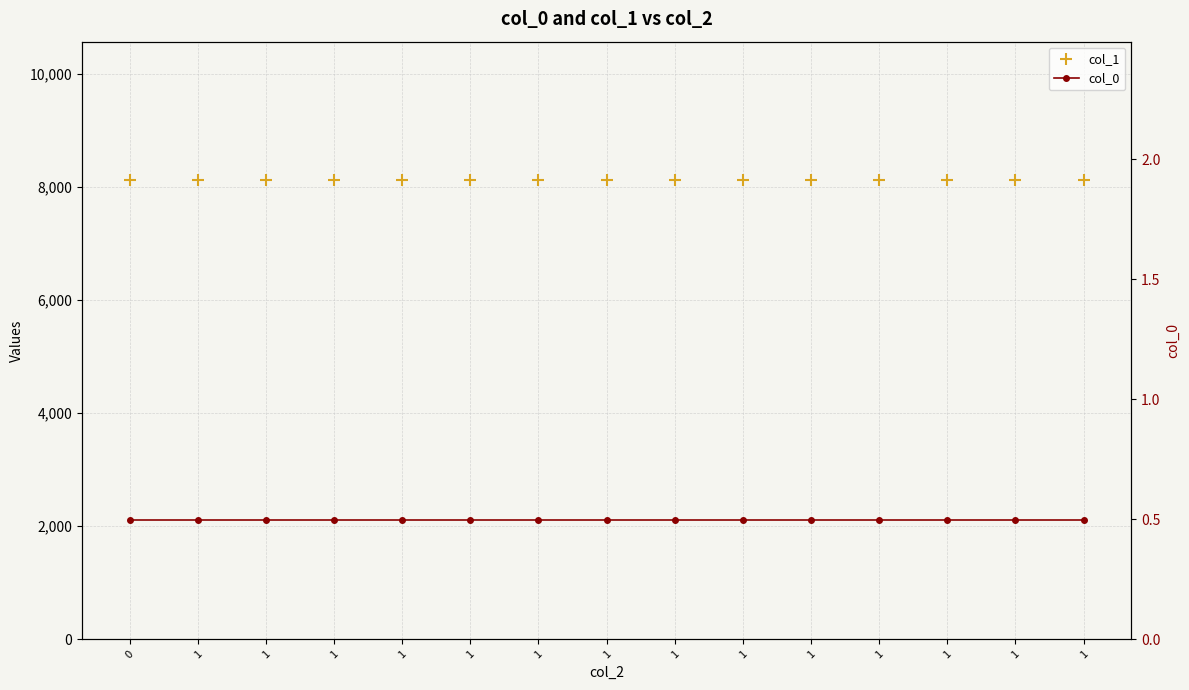

Reading left to right, list all the values displayed in this chart.

col_1: 8129.1	8129.1	8129.1	8129.1	8129.1	8129.1	8129.1	8129.1	8129.1	8129.1	8129.1	8129.1	8129.1	8129.1	8129.1
col_0: 0.5	0.5	0.5	0.5	0.5	0.5	0.5	0.5	0.5	0.5	0.5	0.5	0.5	0.5	0.5